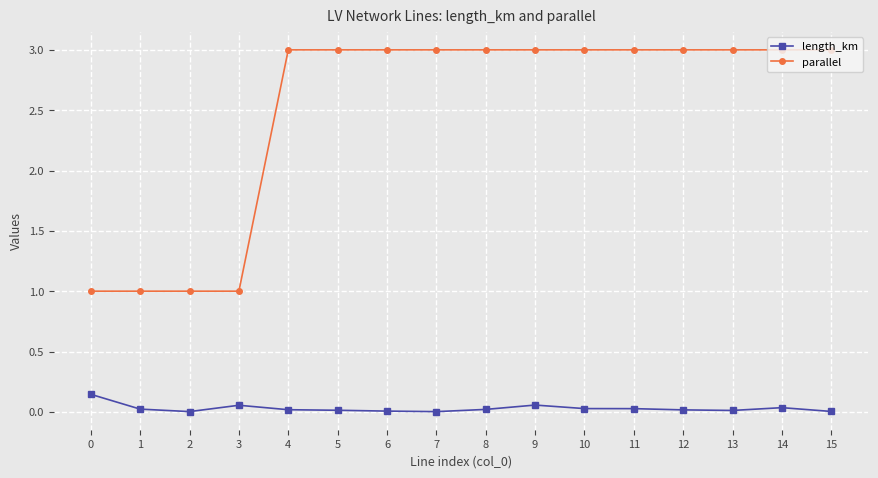

What is the difference between the maximum and minimum values in the parallel series?

2.0